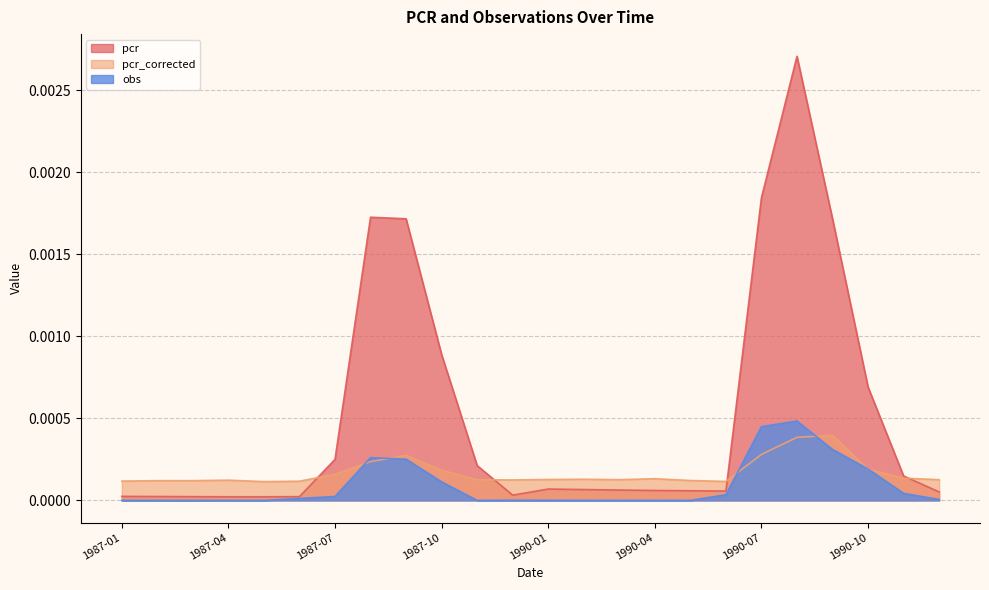

What are all the series names shown in the legend?

pcr, pcr_corrected, obs